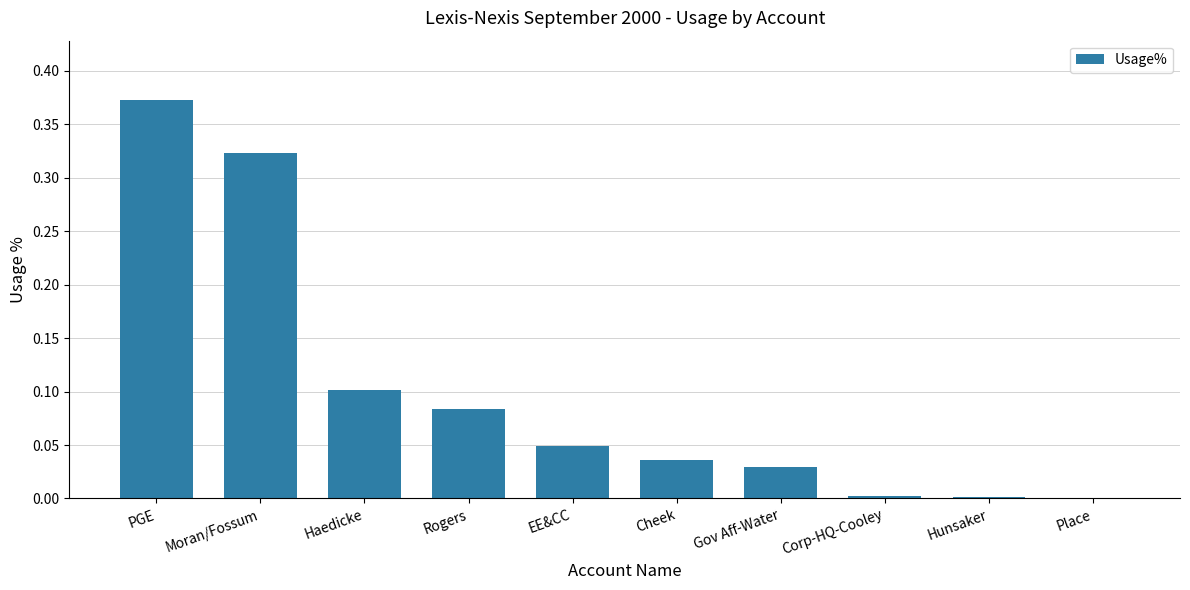

What is the sum of all values?

1.0